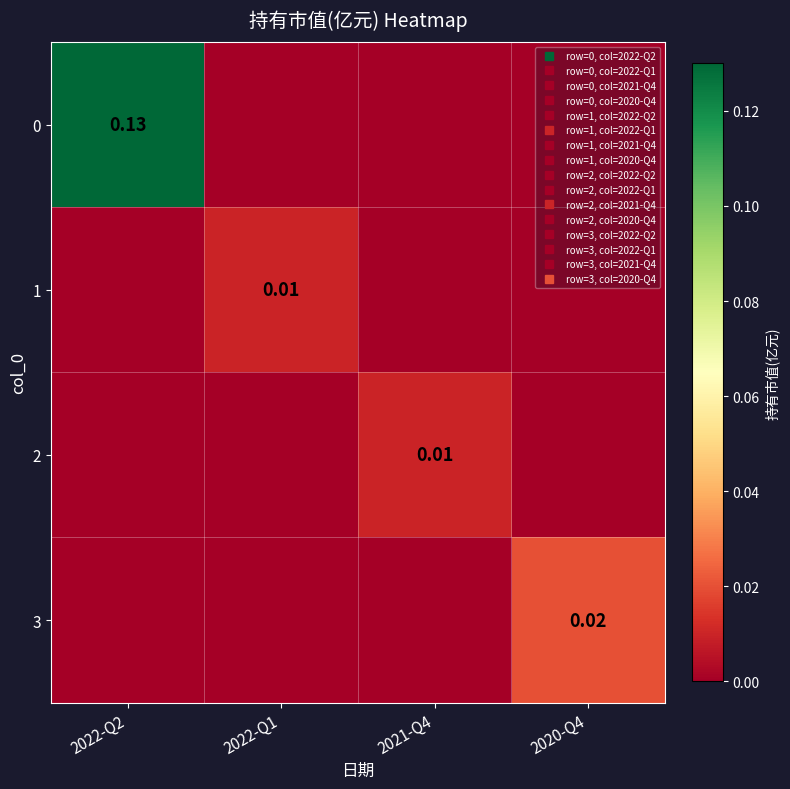

Where is 0 nearest to the value 0?

2022-Q1